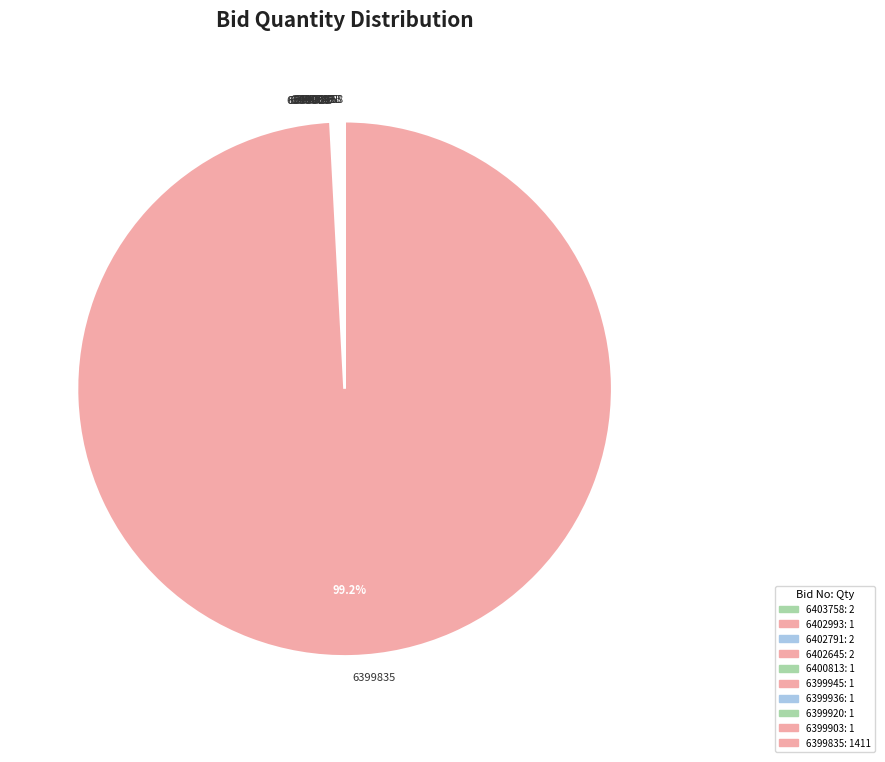

What is the largest slice in the pie chart?

6399835